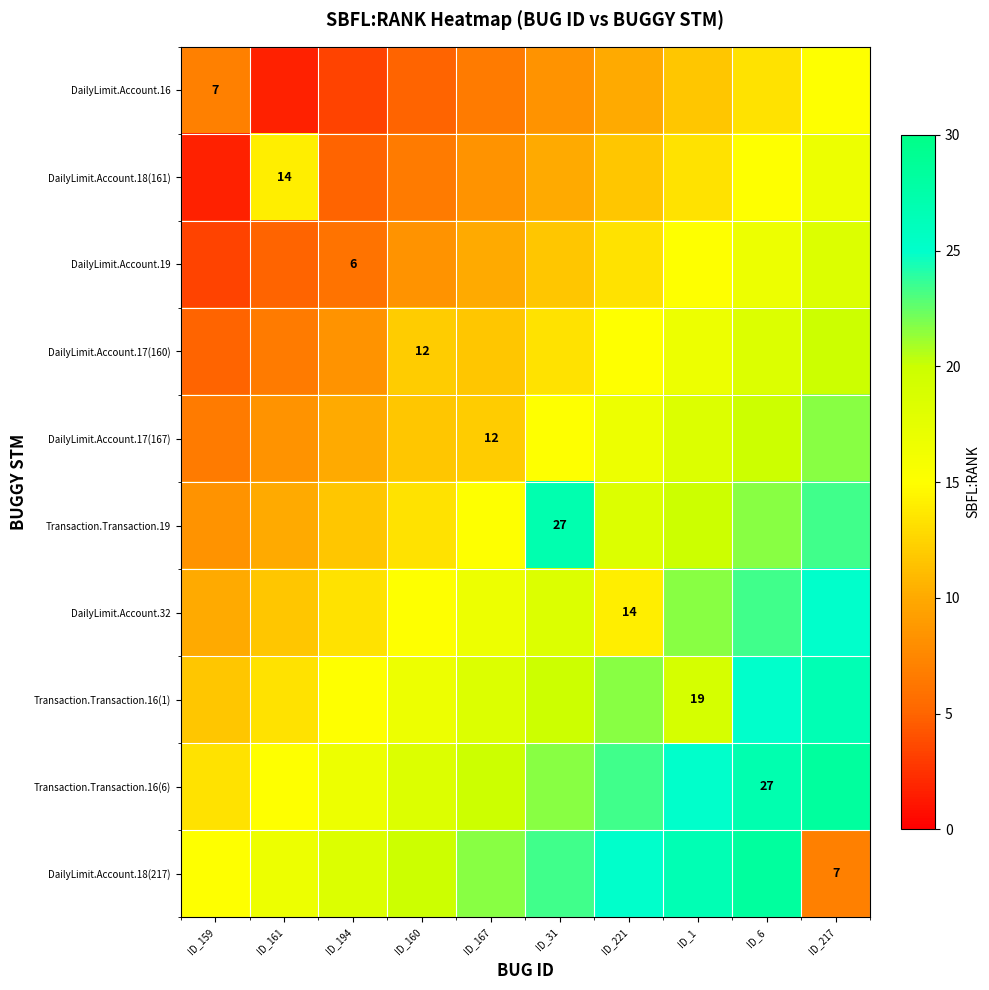

Between ID_160 and ID_161, which is larger?

ID_160